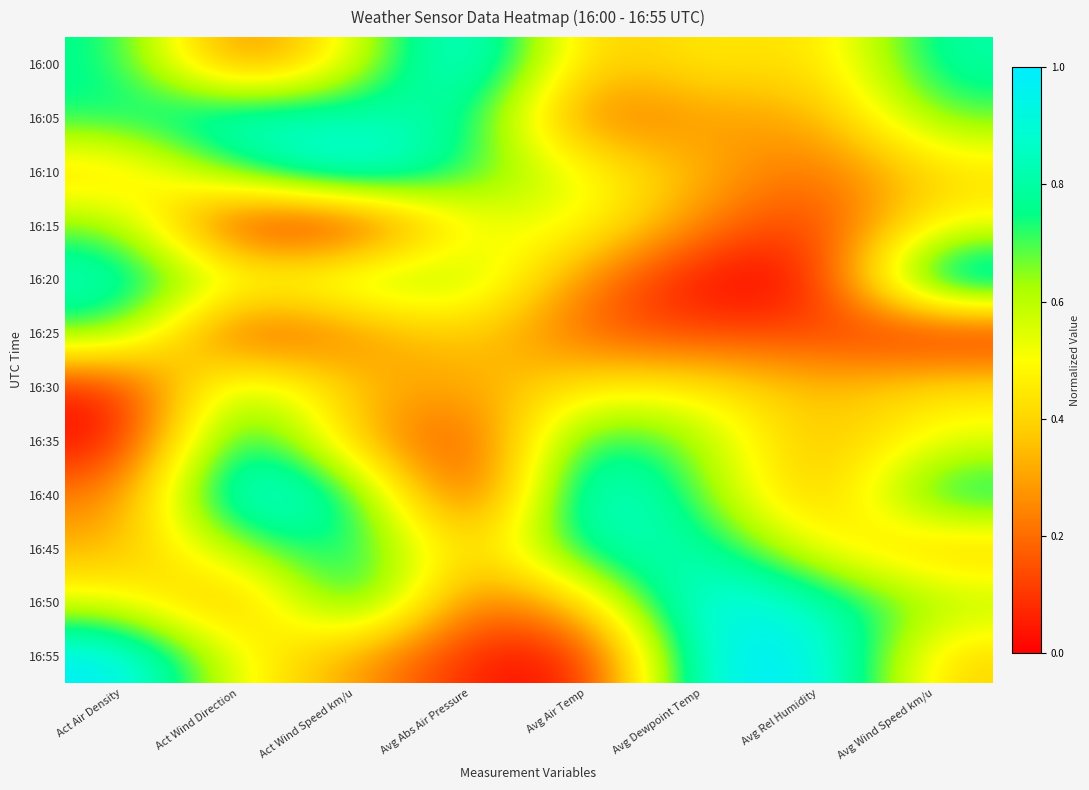

Which series has the widest spread of values?

16:20